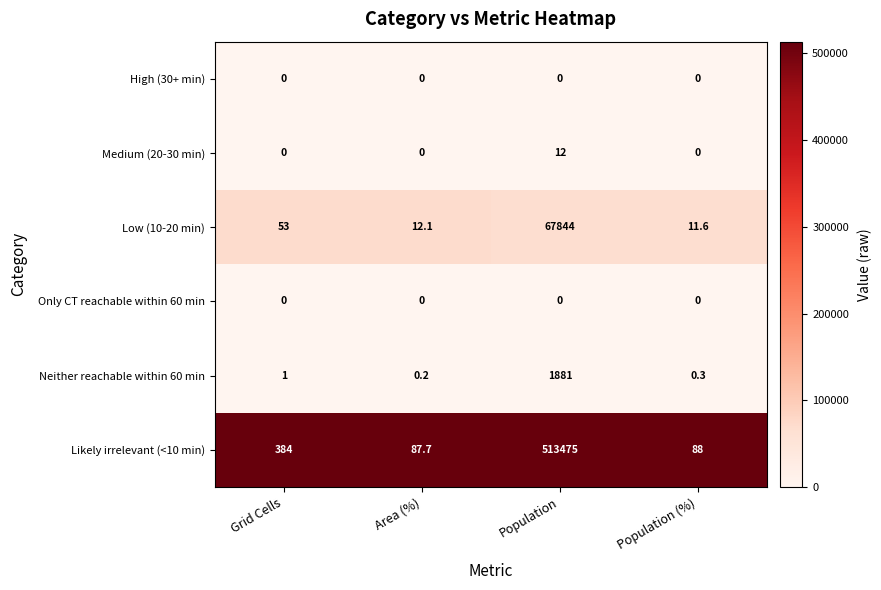

Reading left to right, transcribe all the data shown in this chart.

High (30+ min): Grid Cells=0.0	Area (%)=0.0	Population=0.0	Population (%)=0.0
Medium (20-30 min): Grid Cells=0.0	Area (%)=0.0	Population=12.0	Population (%)=0.0
Low (10-20 min): Grid Cells=53.0	Area (%)=12.1	Population=67844.0	Population (%)=11.6
Only CT reachable within 60 min: Grid Cells=0.0	Area (%)=0.0	Population=0.0	Population (%)=0.0
Neither reachable within 60 min: Grid Cells=1.0	Area (%)=0.2	Population=1881.0	Population (%)=0.3
Likely irrelevant (<10 min): Grid Cells=384.0	Area (%)=87.7	Population=513475.0	Population (%)=88.0